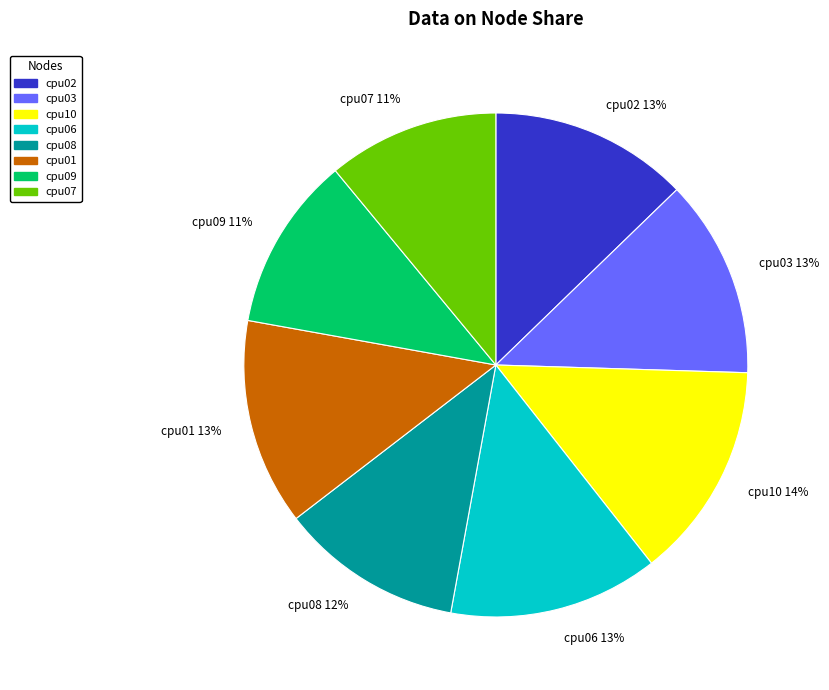

Is there a majority slice in this chart?

No